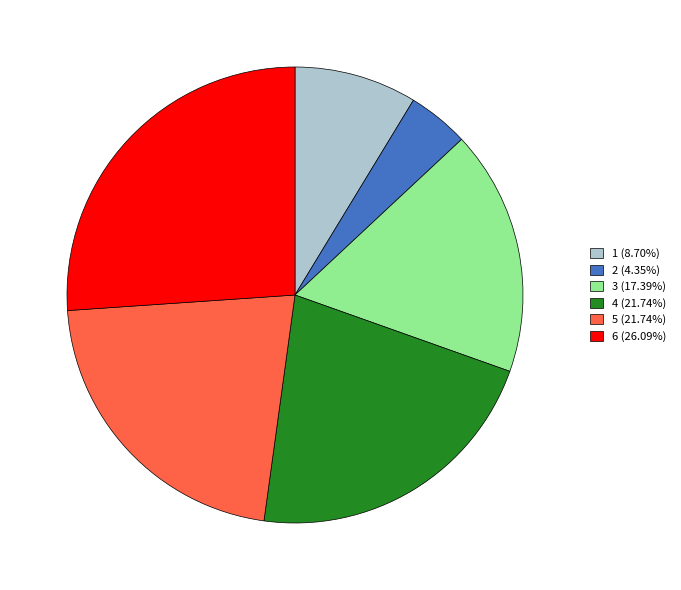

Does 3 account for over 50% of the chart?

No